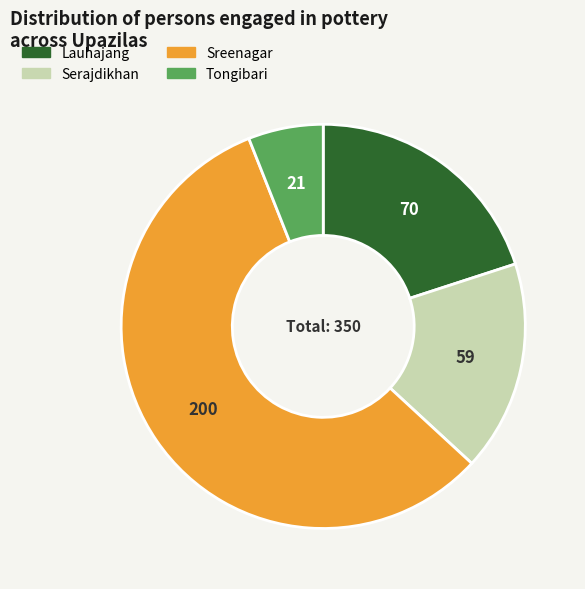

Does any single category account for the majority?

Yes